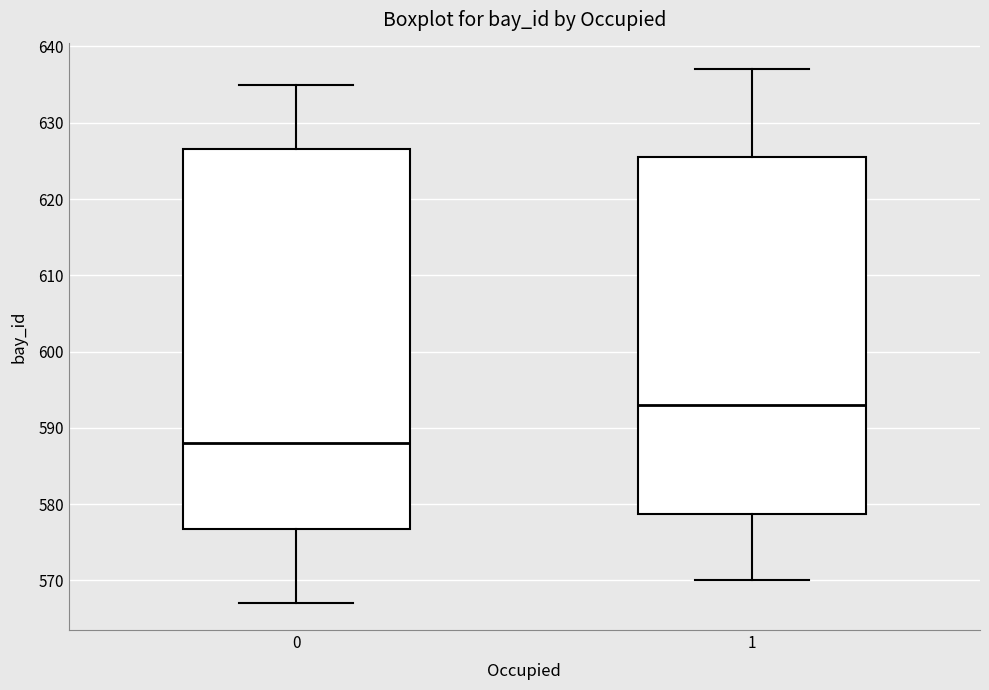

Comparing the boxes themselves (not the whiskers), which one is the tallest?

0